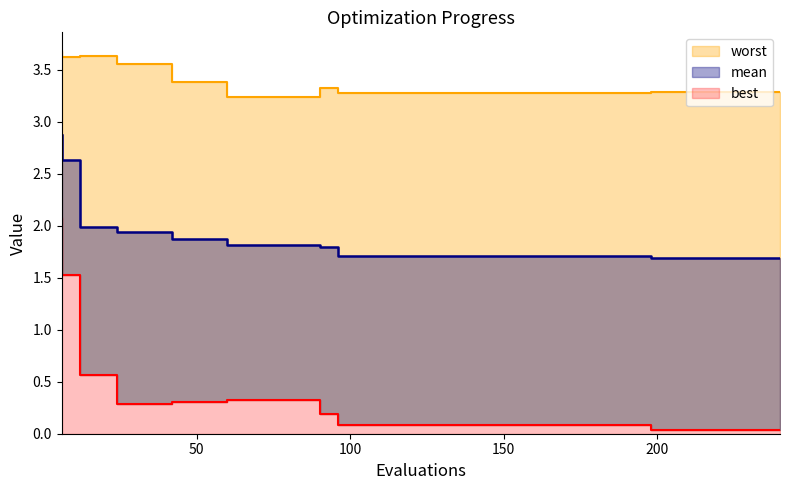

Which series has the largest total across all categories?

worst